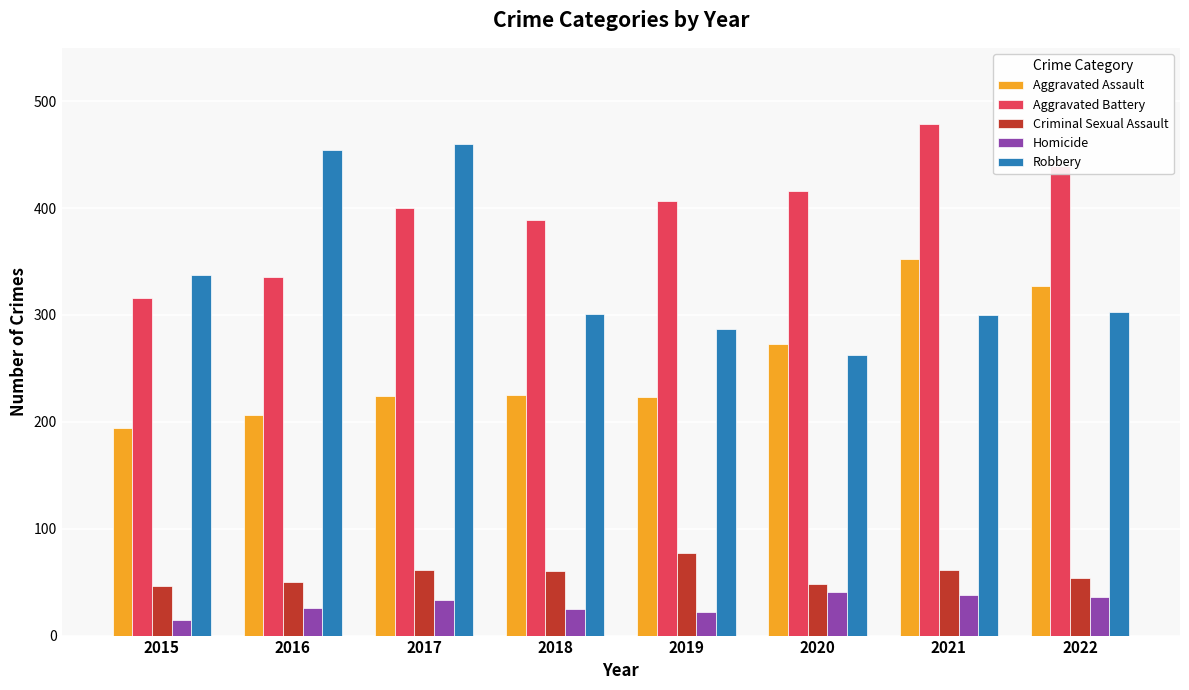

What is the average value of the Criminal Sexual Assault series?

57